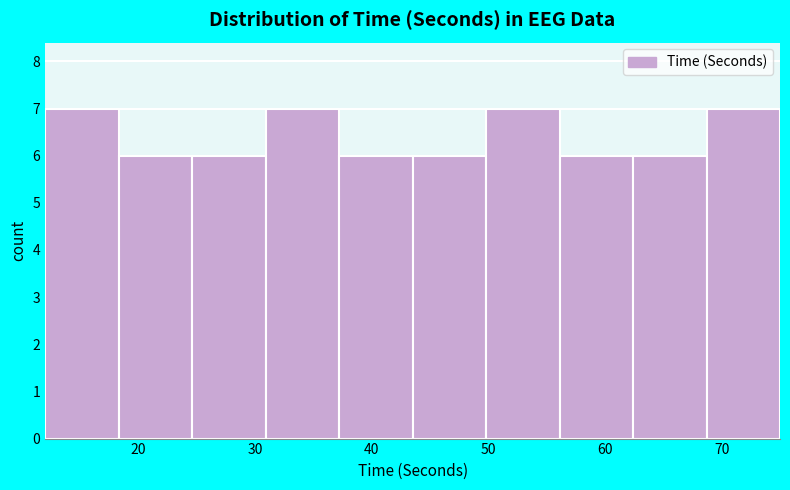

Reading left to right, transcribe this chart: for each bar, give the range it covers on the x-axis and its height. Neither the bar edges nor the heights are printed on the chart, so give them approximately, as read against the axes.

12.0 to 18.3: 7
18.3 to 24.6: 6
24.6 to 30.9: 6
30.9 to 37.2: 7
37.2 to 43.5: 6
43.5 to 49.8: 6
49.8 to 56.1: 7
56.1 to 62.4: 6
62.4 to 68.7: 6
68.7 to 75.0: 7